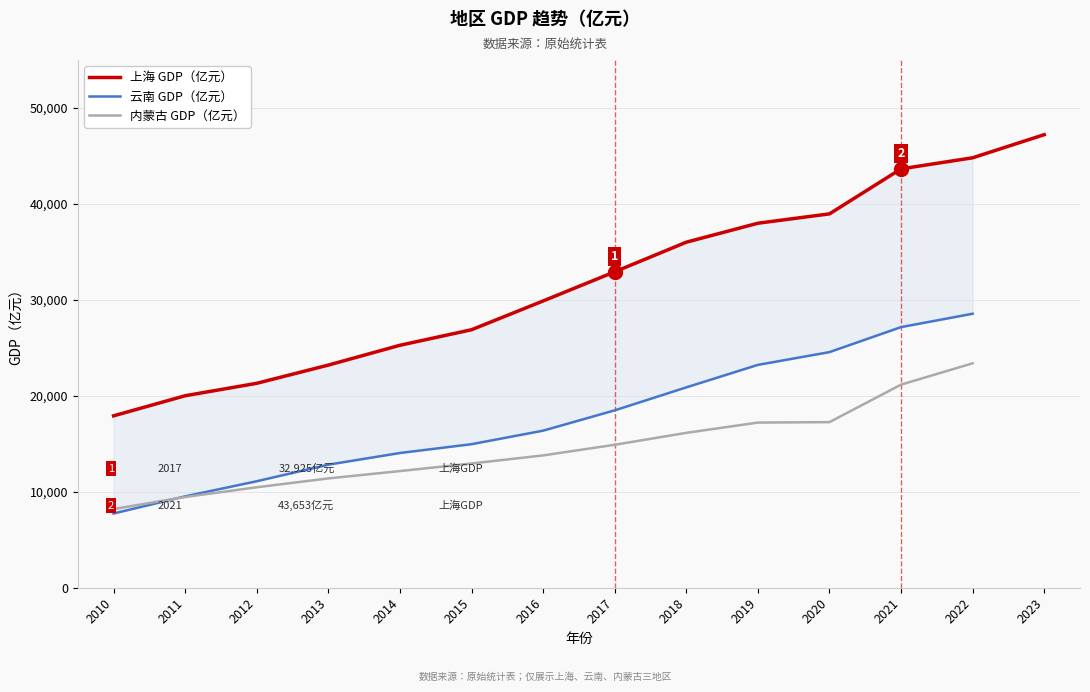

Where does the 云南 GDP（亿元） series first go above 16369?

2017